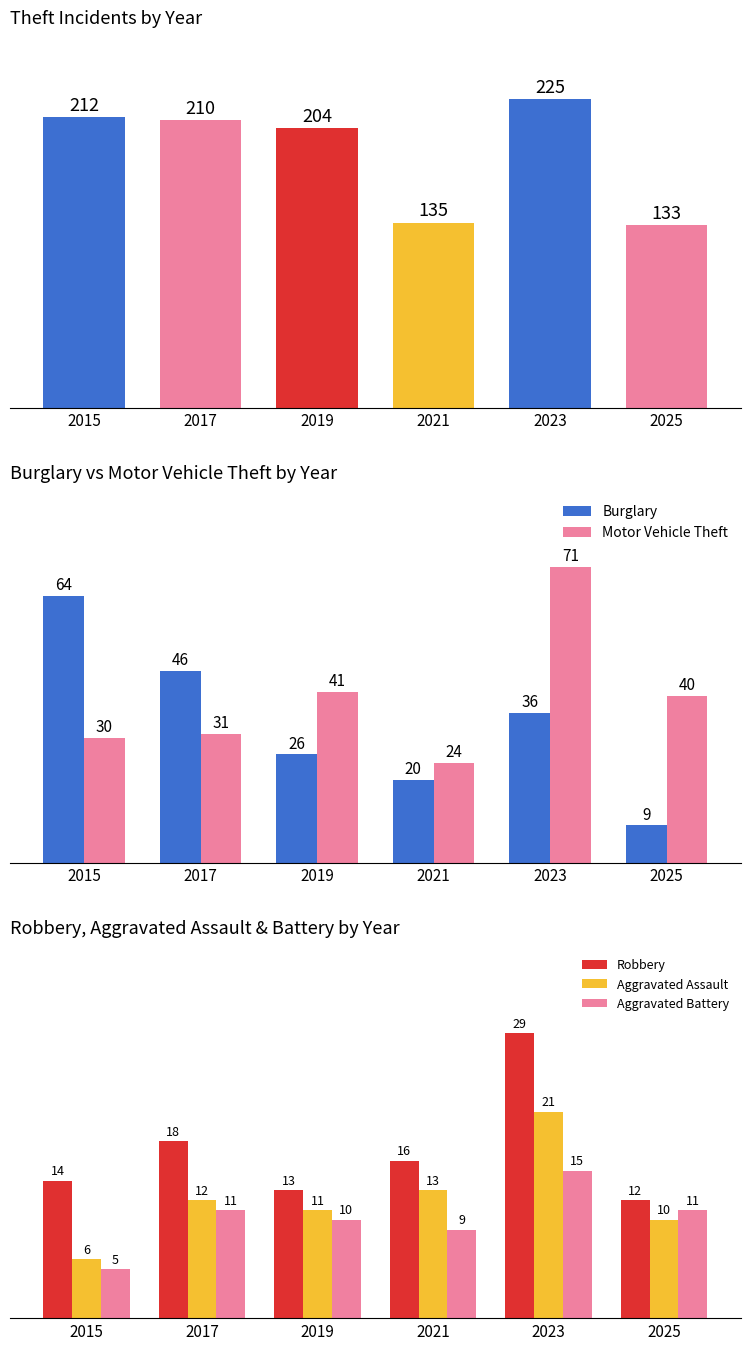

The Motor Vehicle Theft series shows 40 at 2025. True or false?

True